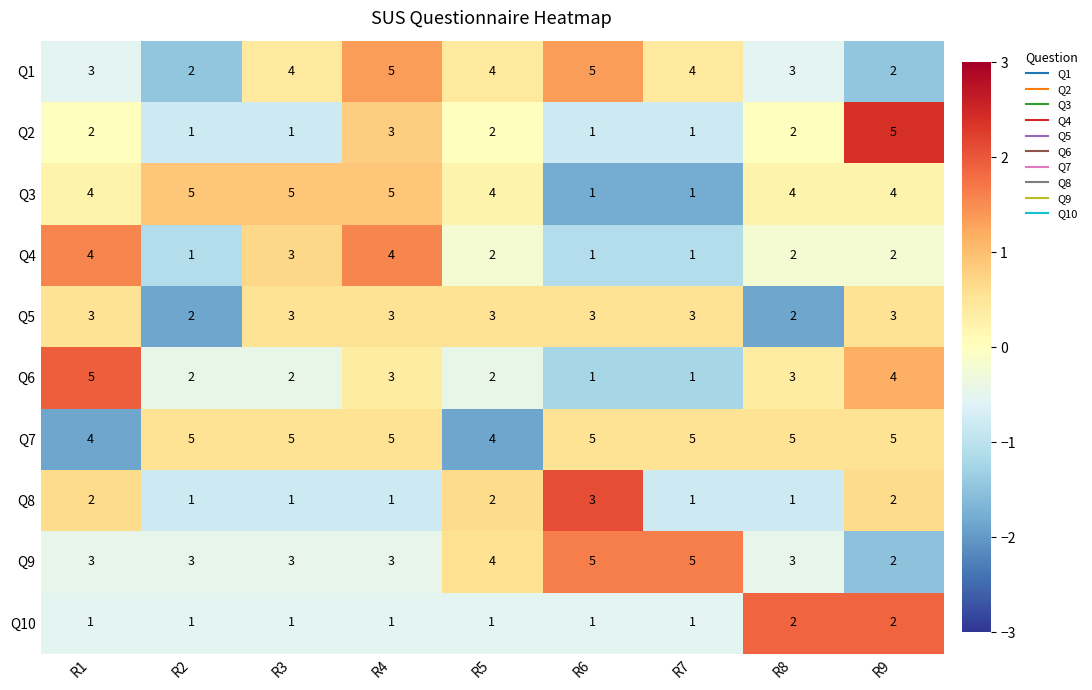

How many data points in Q10 are above 1?

2